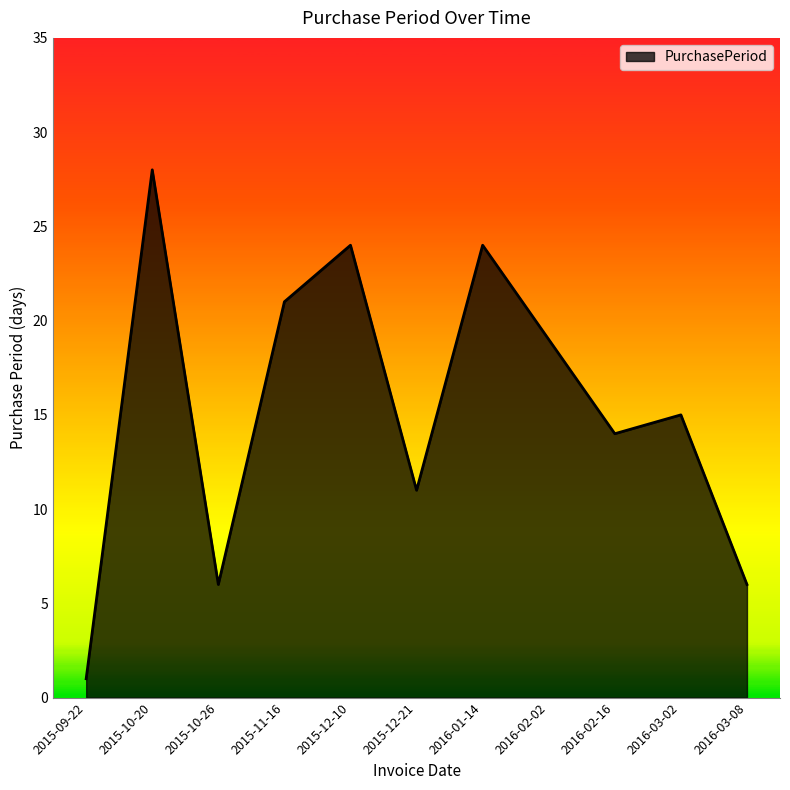

True or false: the data shows 27 at 2016-02-02.

False